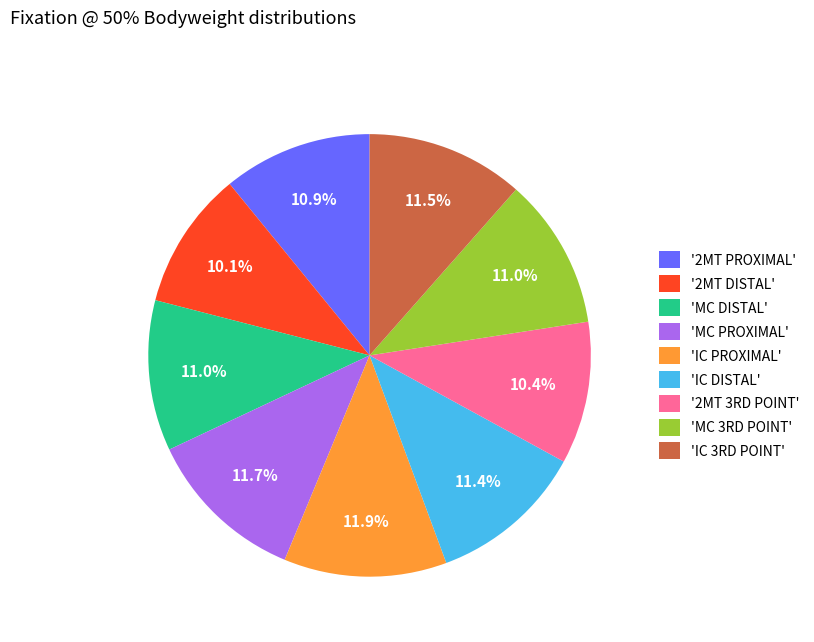

What portion of the pie excludes 'IC DISTAL'?

88.6%